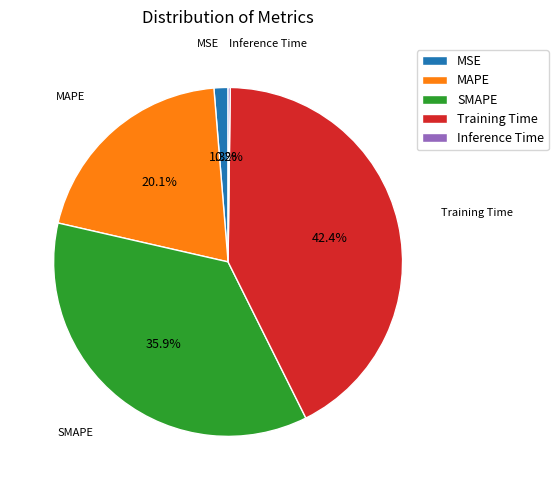

Is it true that Training Time is 35% of the pie?

False